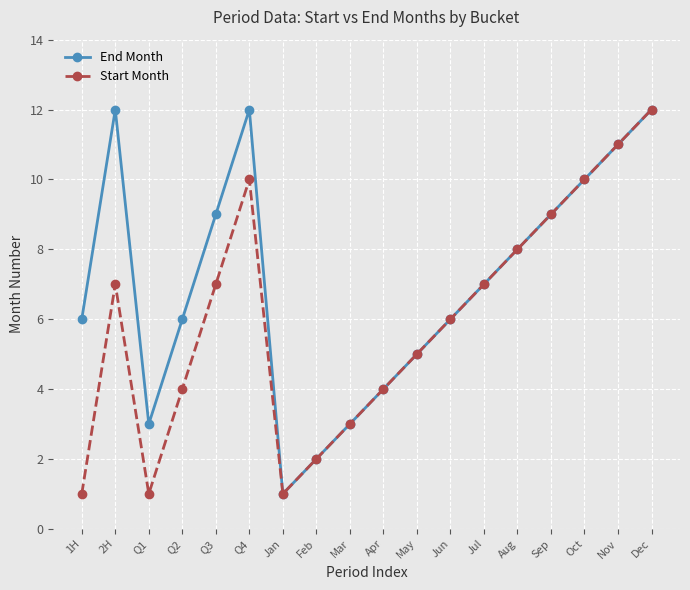

How many lines are shown in the chart?

2